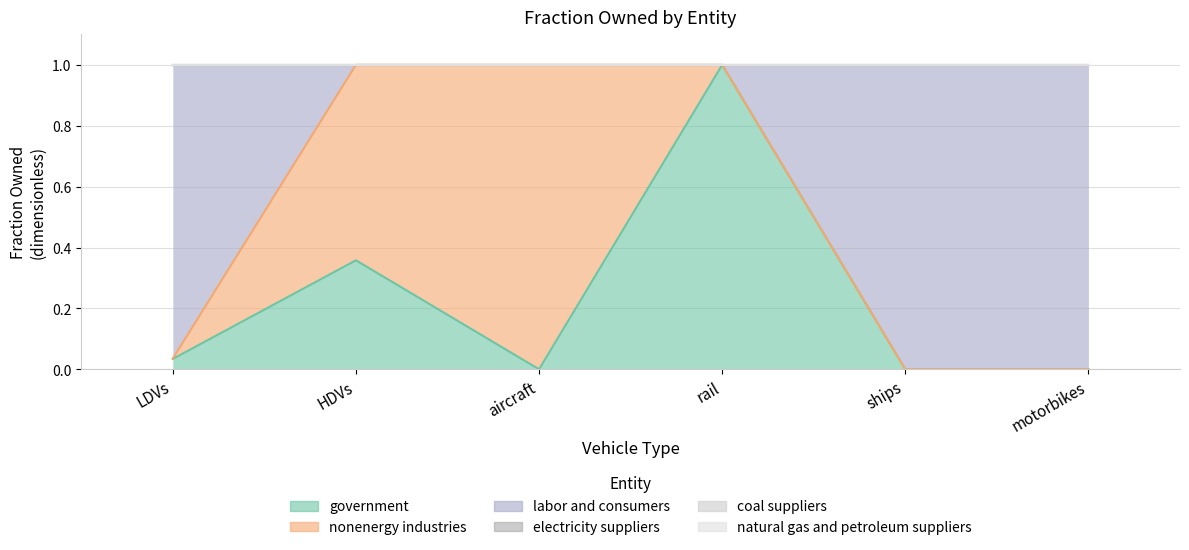

Which category has the lowest value in the nonenergy industries series?

rail